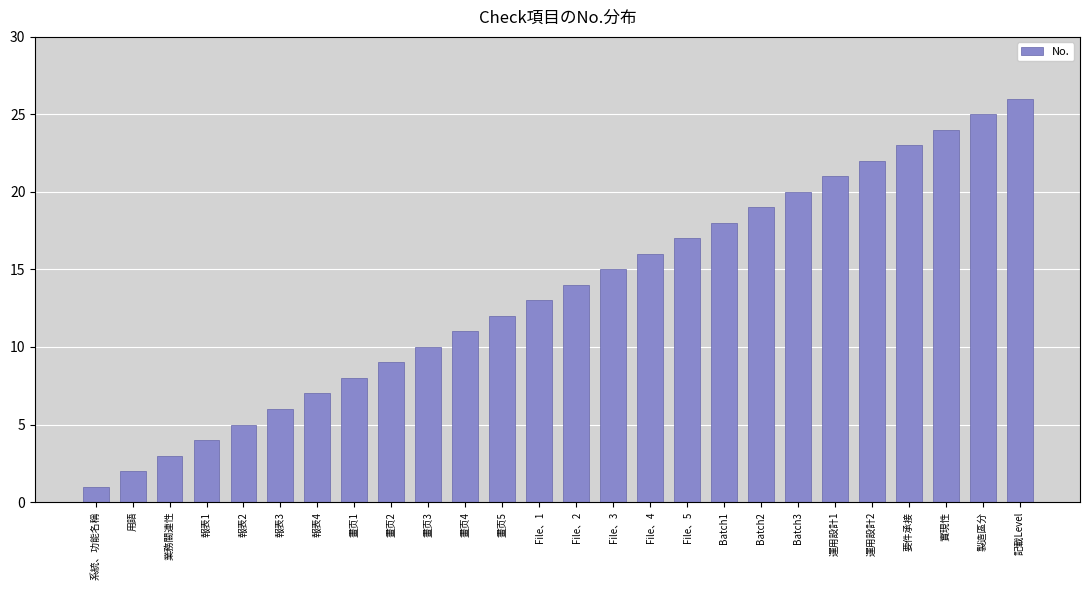

What is the sum of the values at Batch3 and File、5?

37